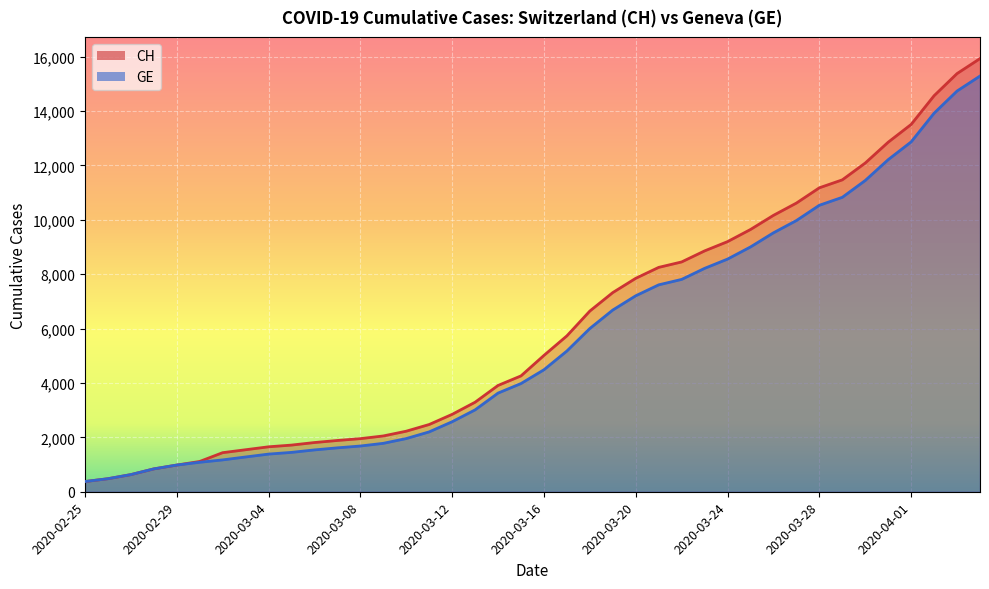

Read the CH value at 2020-03-15.

4259